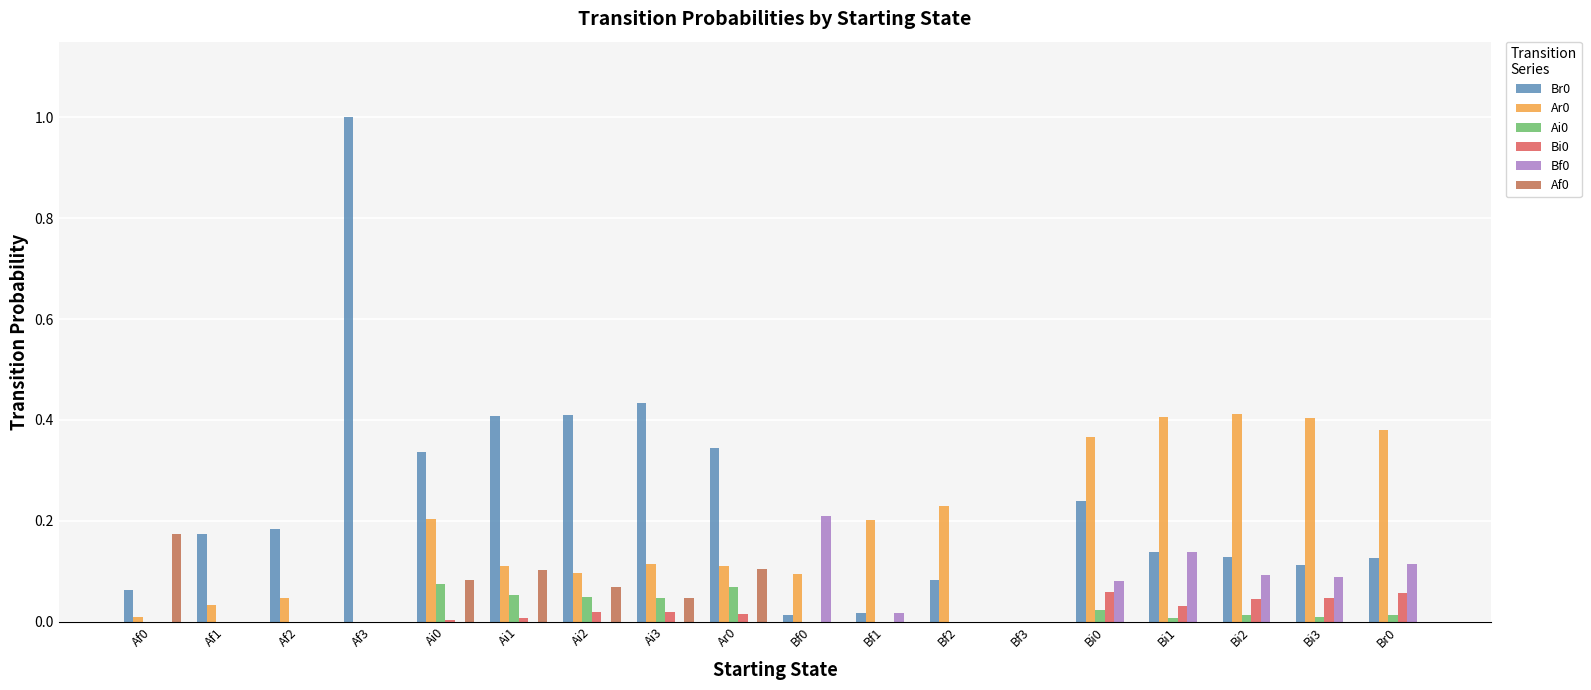

Count the number of data series in this chart.

6